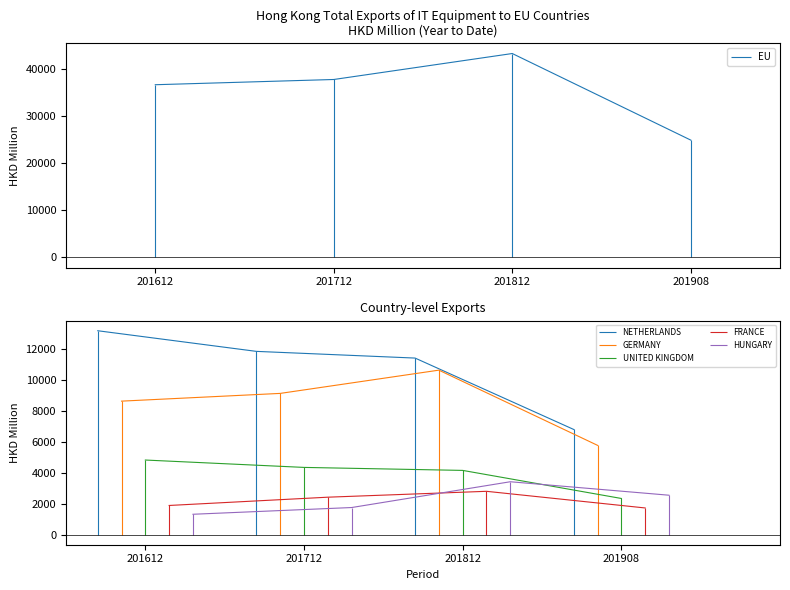

What is the total value across all series at 201712?

67395.9